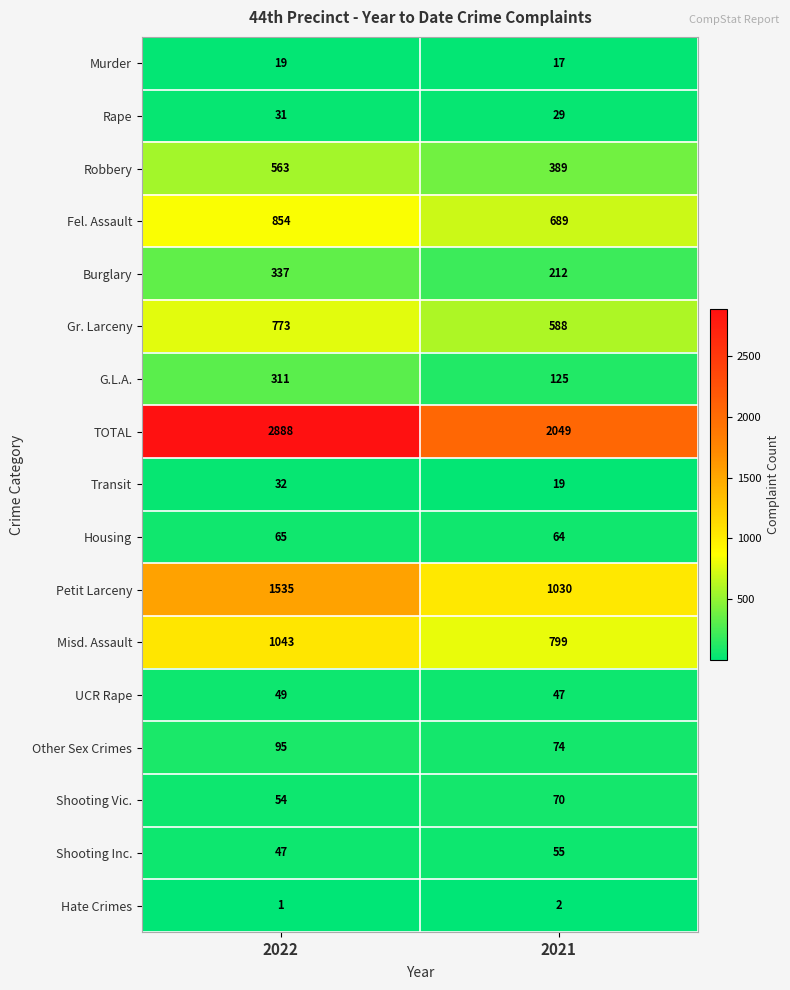

What is the lowest value of the Shooting Vic. series?

54